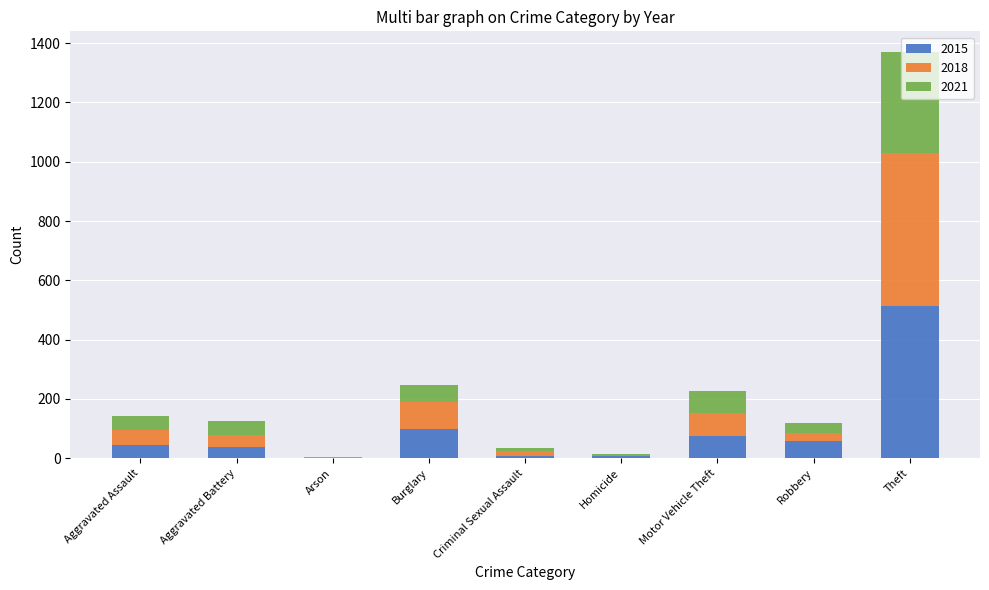

What is the total value across all series at Motor Vehicle Theft?

228